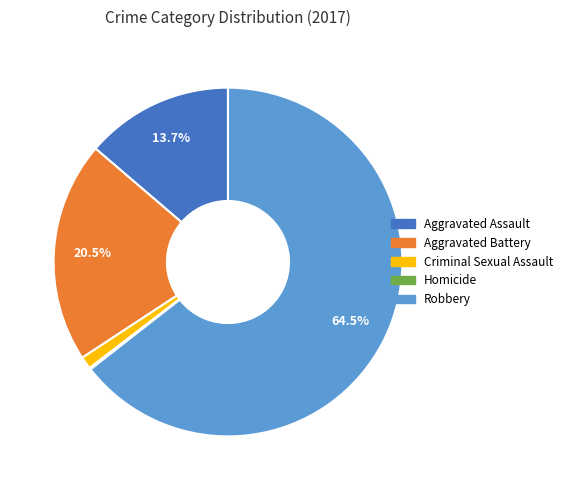

What is the majority slice?

Robbery